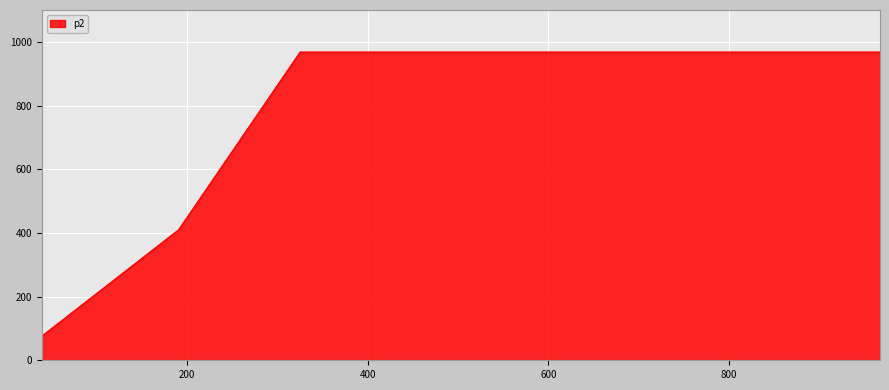

What is the change in value from 40 to 191?

+334